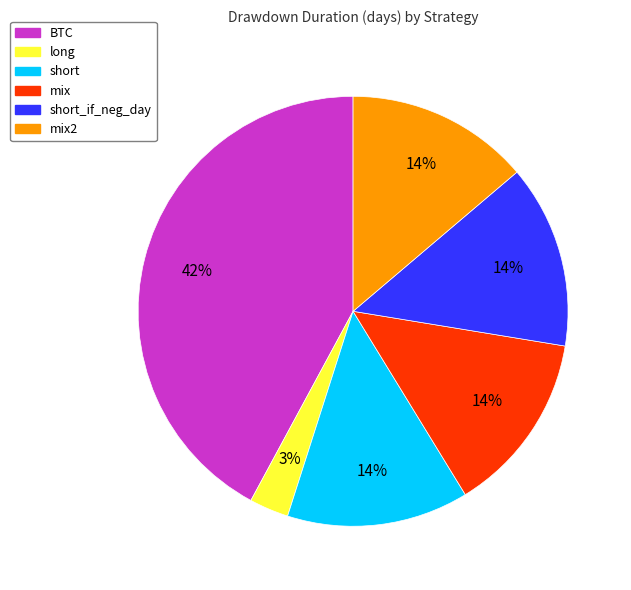

To the nearest percent, what is the difference between the largest and smallest slice percentages?

39%